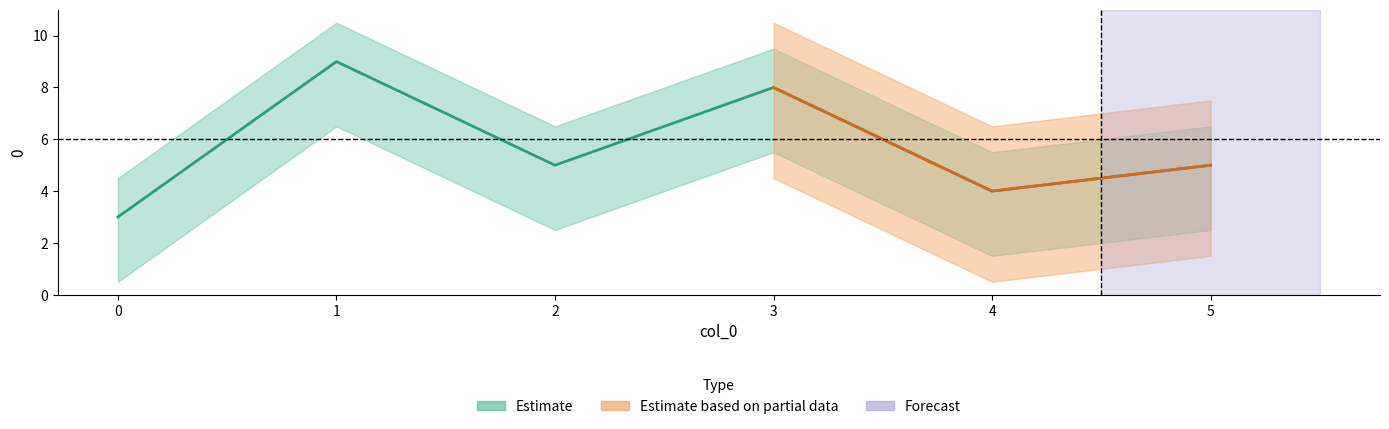

Rank the series by their maximum value, from lowest to highest.

Estimate based on partial data, Forecast, Estimate